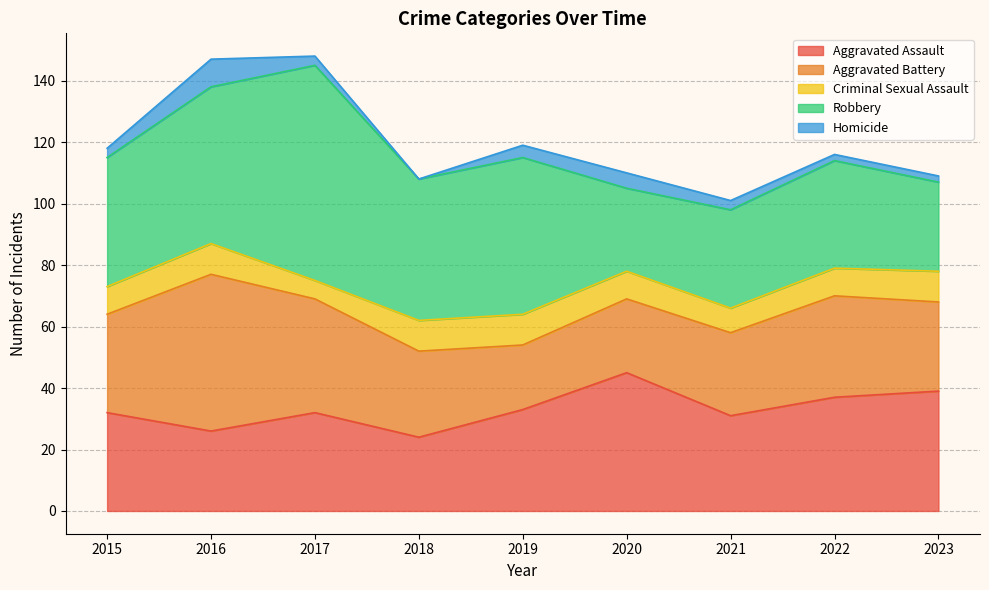

At which label is Robbery closest to 48?

2018